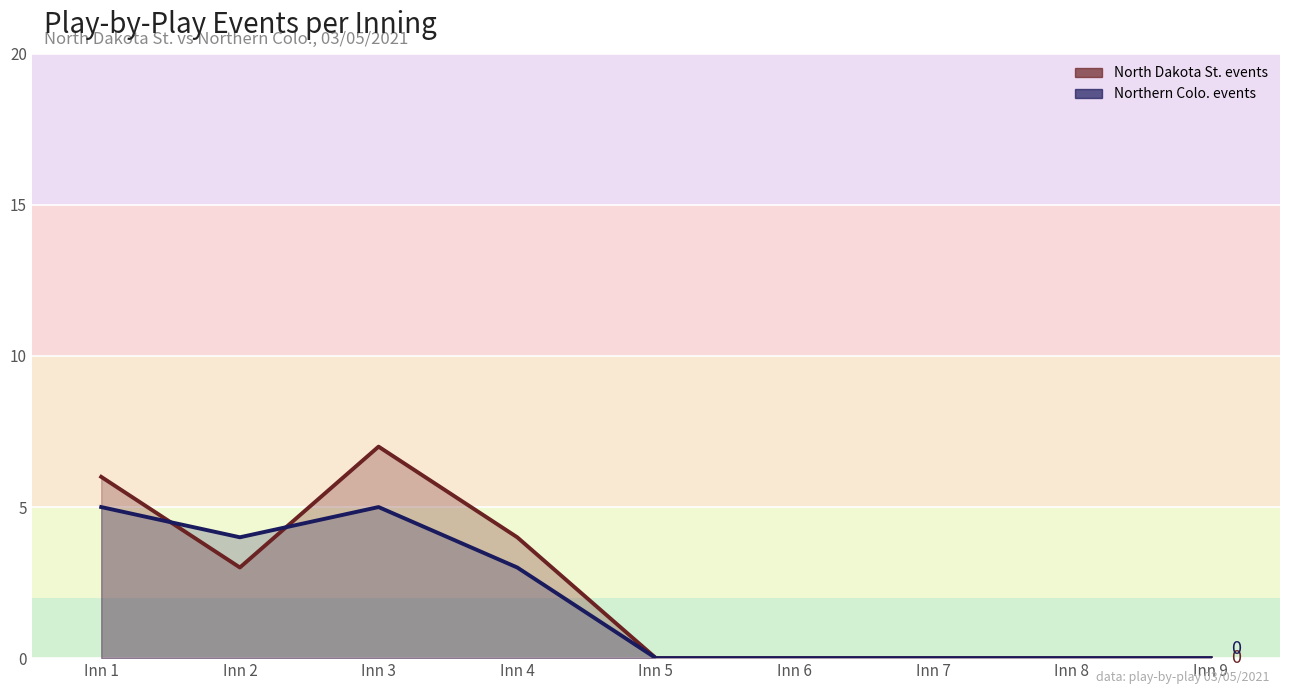

What is the value of the North Dakota St. events point at the 3rd from the left?

7